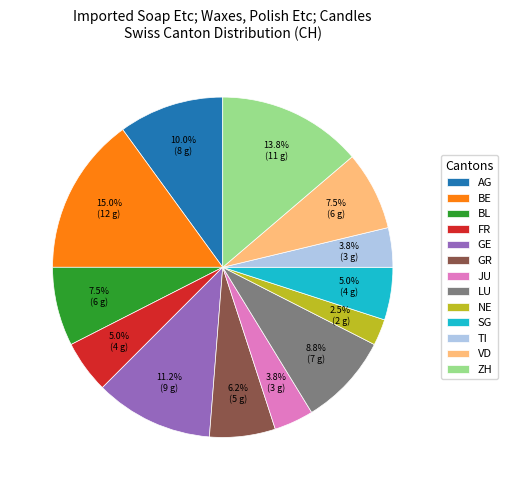

How many segments does this pie chart have?

13